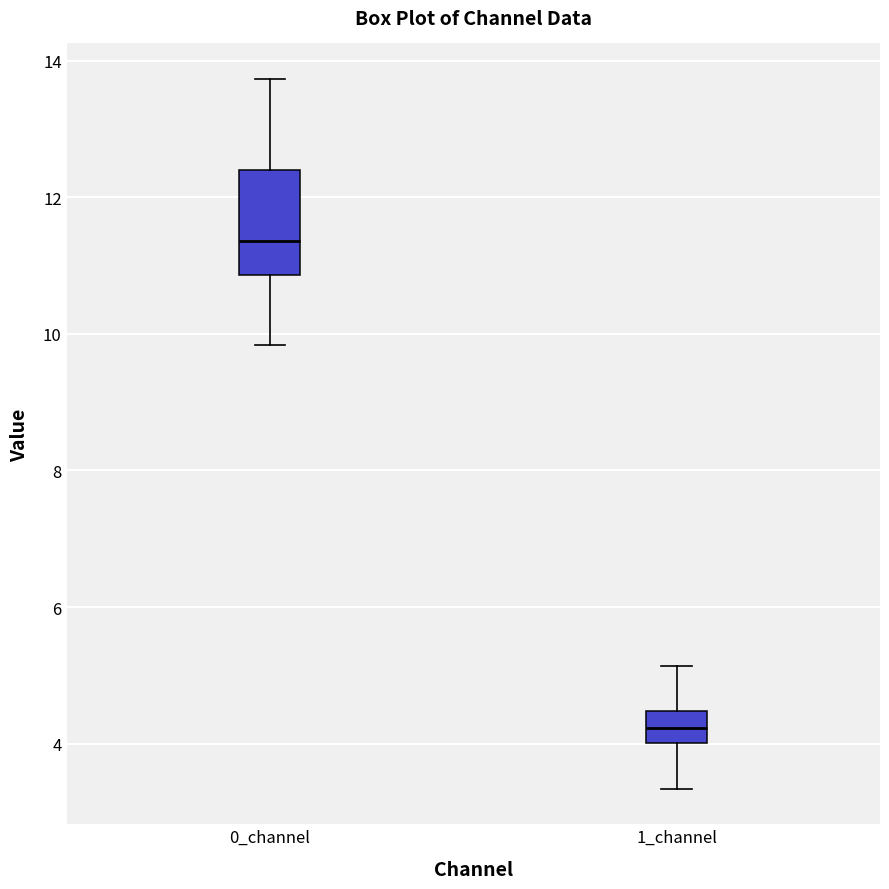

Reading left to right, read every box against the y-axis: the position of its median line, the range the box covers, and the ends of its whiskers. The values are not printed on the chart, so give them approximately, as read against the axis.

0_channel: median 11.4, box 10.8 to 12.4, whiskers 9.8 to 13.8
1_channel: median 4.2, box 4.0 to 4.4, whiskers 3.4 to 5.2